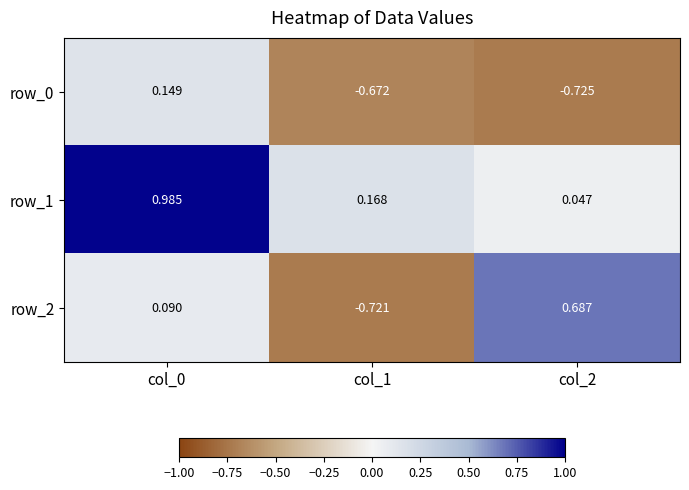

How many values in the row_0 series are below 0?

2